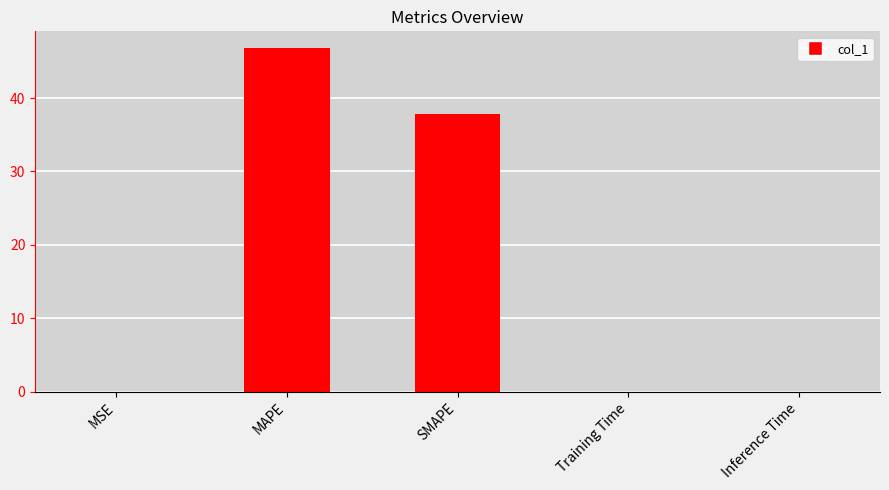

What is the difference between the values at Training Time and SMAPE?

37.9